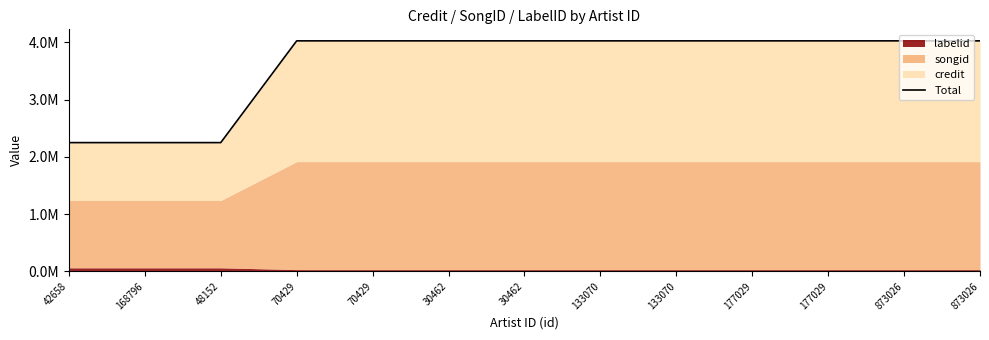

Which category has the lowest value across all series?

42658